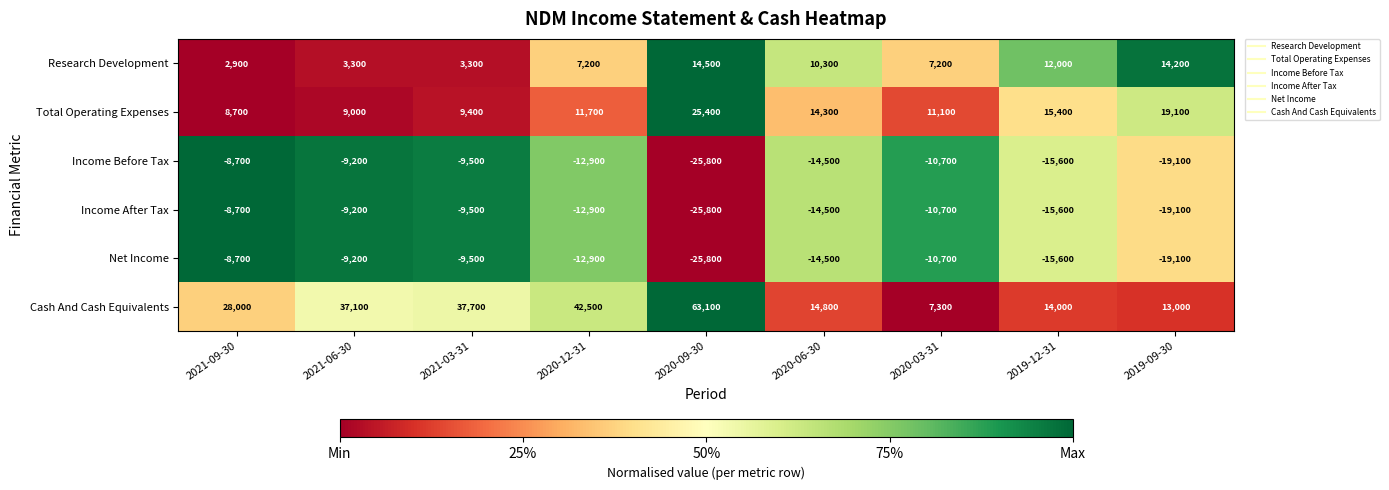

How many data points in Net Income are less than -12900?

4